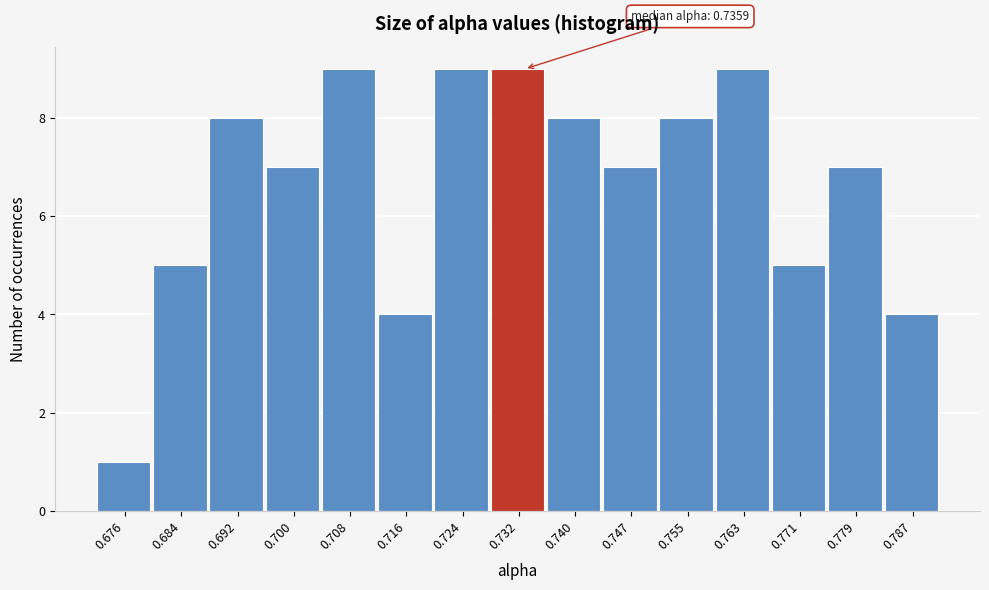

Reading left to right, list all the values displayed in this chart.

1	5	8	7	9	4	9	9	8	7	8	9	5	7	4